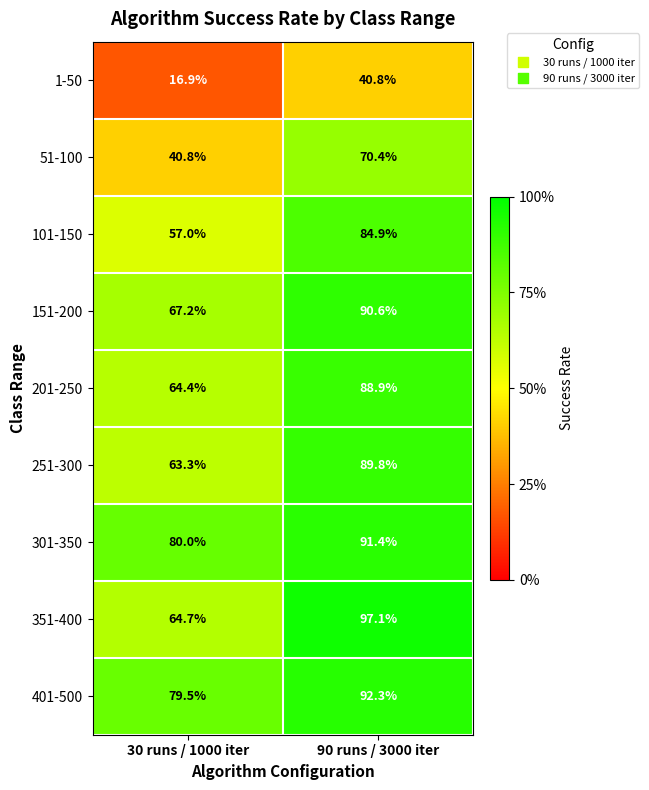

Which series has the largest total across all categories?

401-500